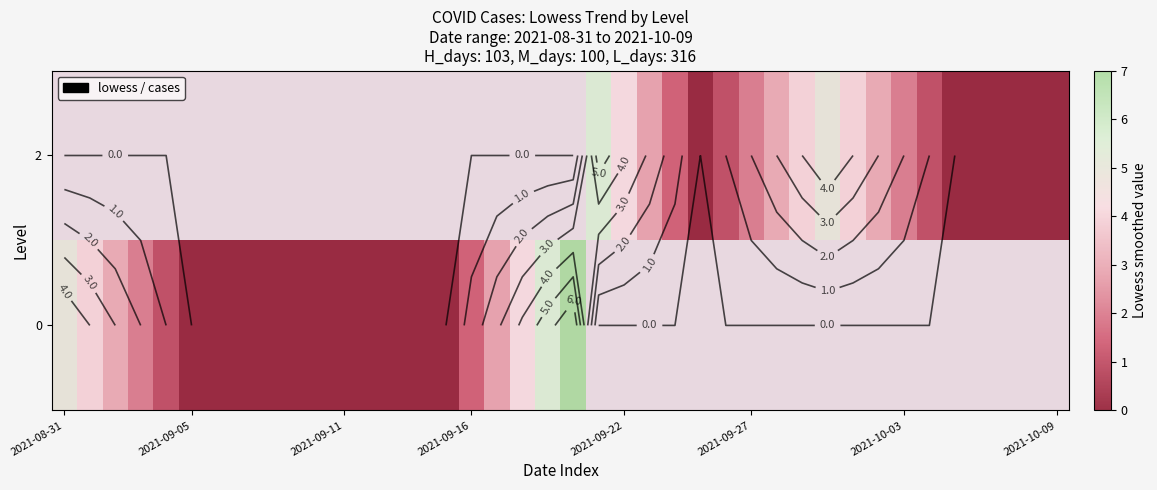

At how many categories does at least one series exceed 5?

3